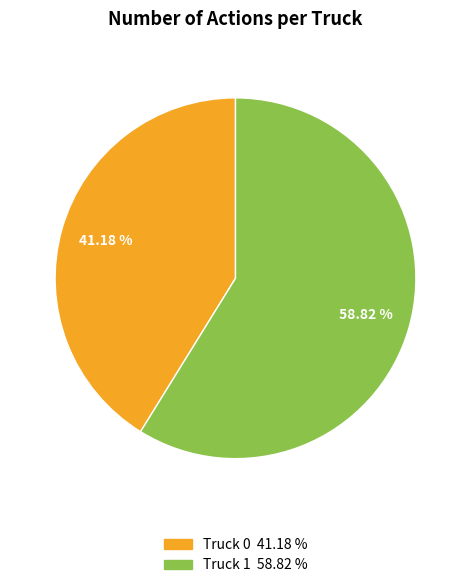

The Truck 1 slice represents 65% of the pie. True or false?

False